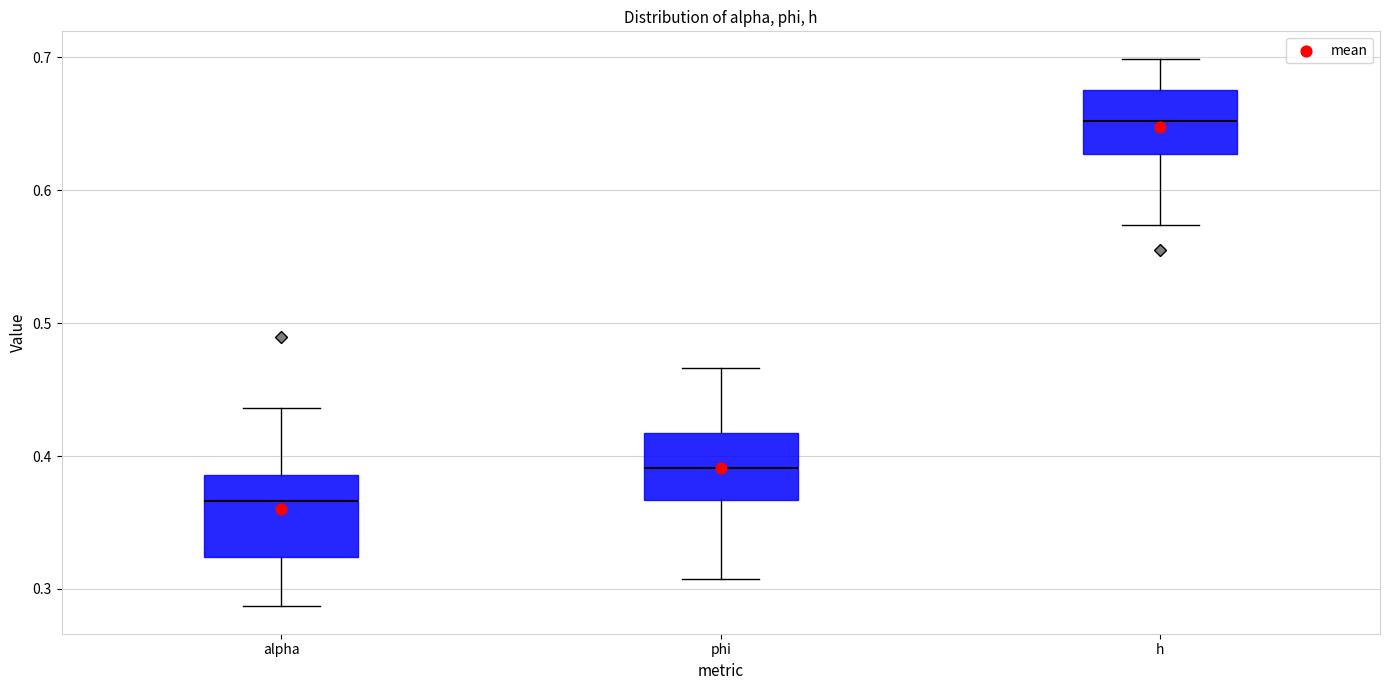

Reading left to right, transcribe this box plot: for each box, give where its median line is, the range the box spans, and where its two whiskers end, as read against the y-axis. The values are not printed on the chart, so give them approximately, as read against the axis.

alpha: median 0.37, box 0.32 to 0.39, whiskers 0.29 to 0.44
phi: median 0.39, box 0.37 to 0.42, whiskers 0.31 to 0.47
h: median 0.65, box 0.63 to 0.68, whiskers 0.57 to 0.70